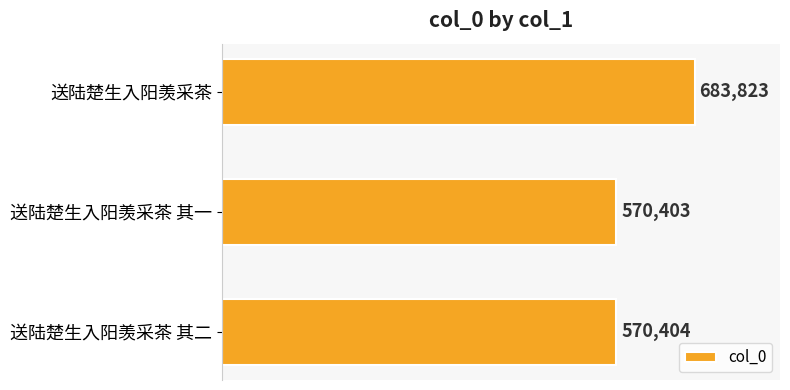

Which label corresponds to the smallest value in the chart?

送陆楚生入阳羡采茶 其一